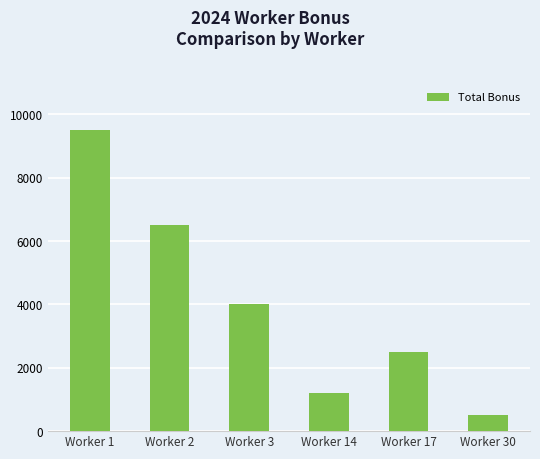

Reading left to right, extract all data points from this chart.

9500	6500	4000	1200	2500	500